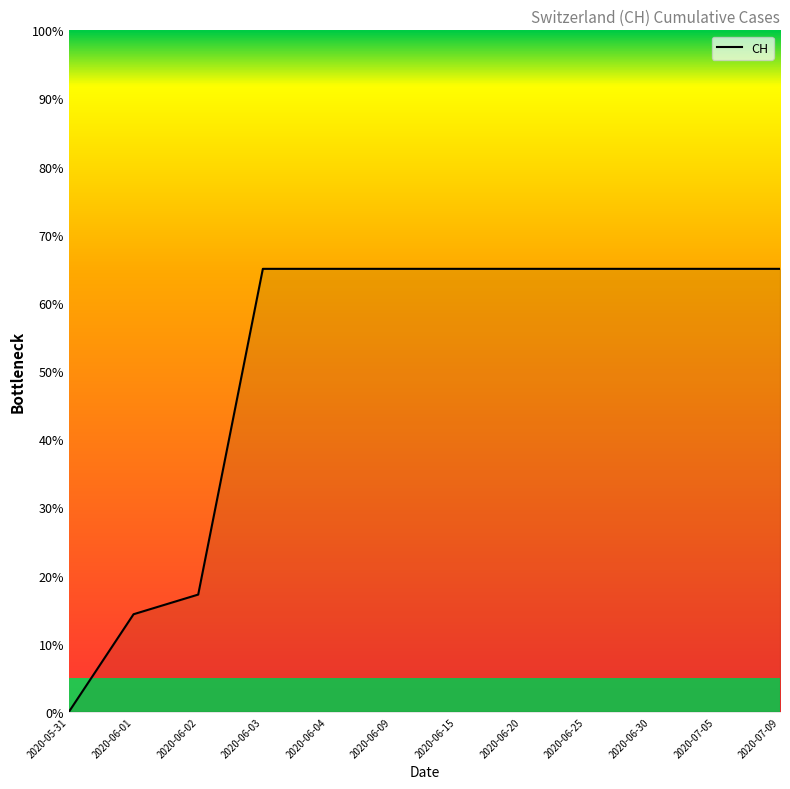

True or false: the data shows 65.0 at 2020-07-09.

True